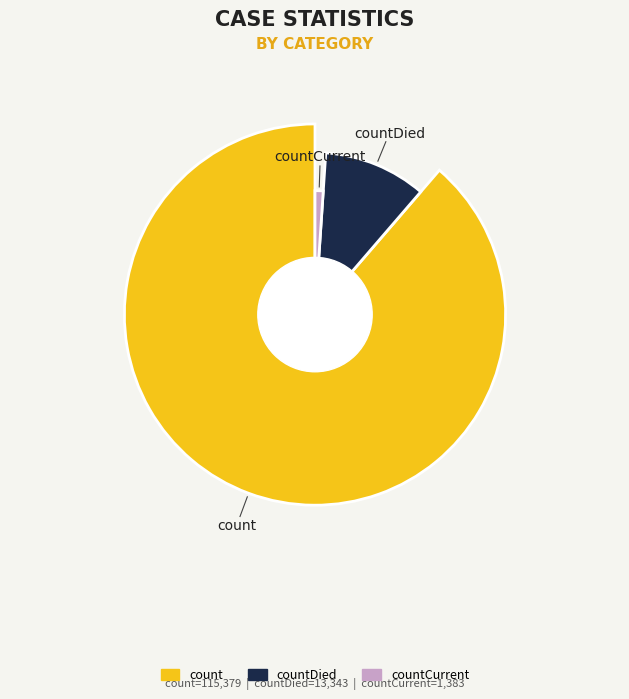

What percentage is the count slice, to the nearest percent?

89%